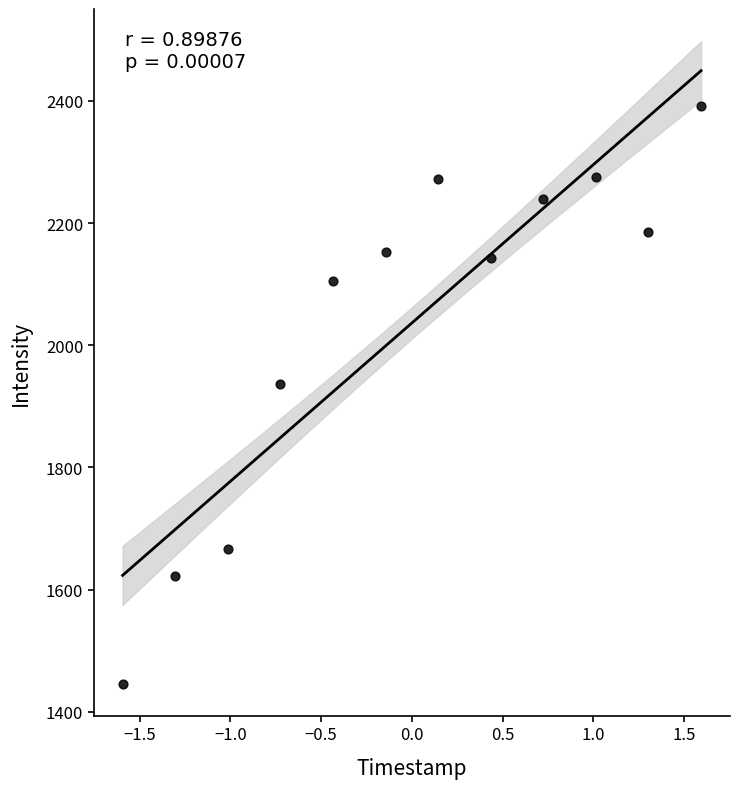

What is the average Y value?

2036.4